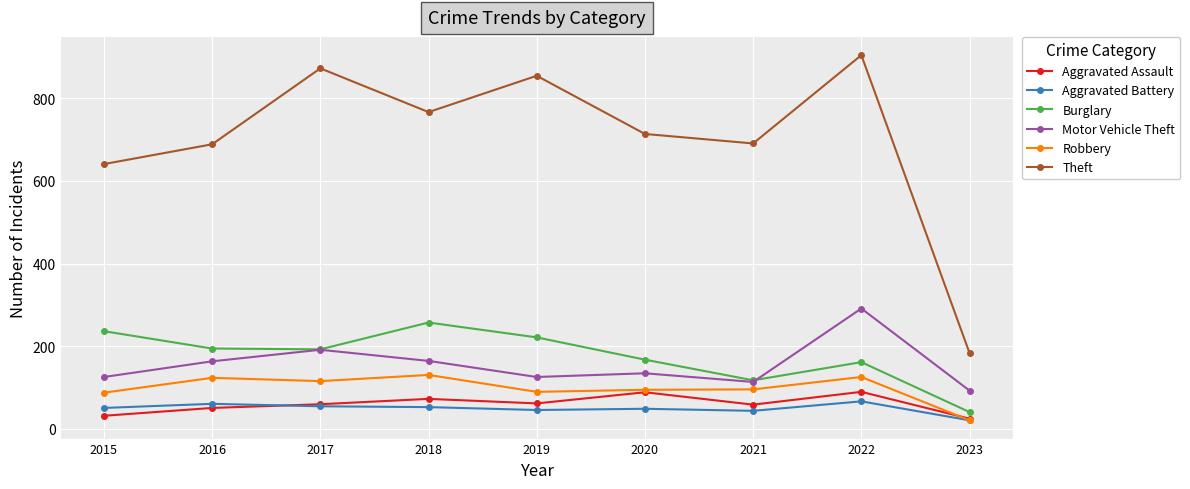

True or false: Theft and Burglary cross at least once.

False